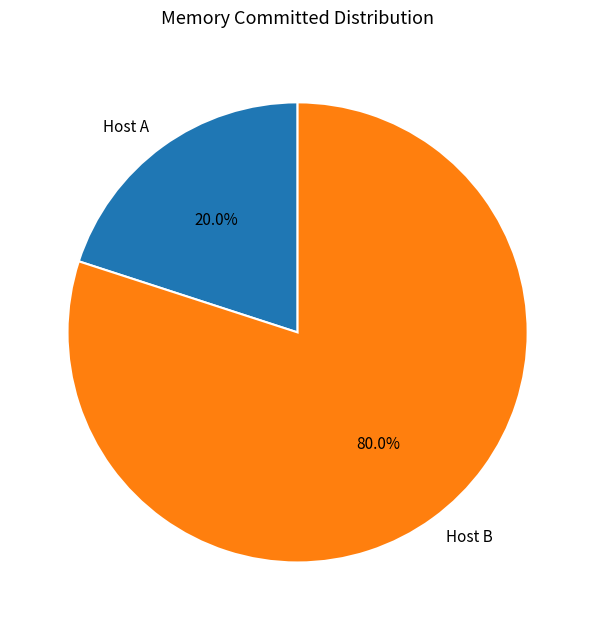

Which slice is the largest?

Host B